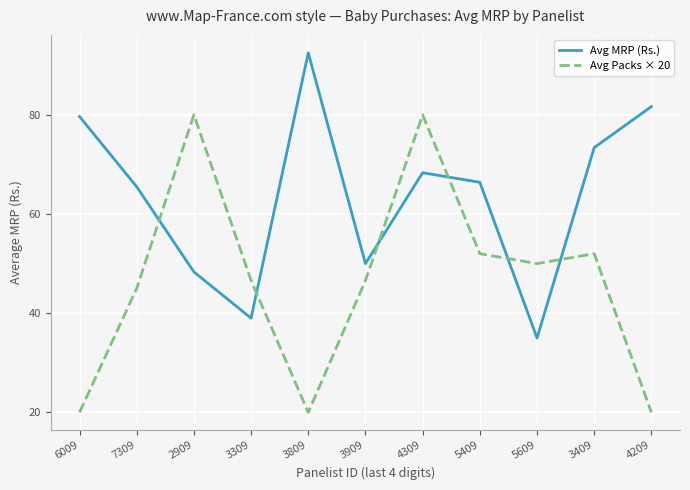

Reading right to left, what are all the values shown in this chart?

Avg MRP (Rs.): 4209=81.7	3409=73.4	5609=35.0	5409=66.4	4309=68.3	3909=50.0	3809=92.5	3309=39.0	2909=48.3	7309=65.5	6009=79.7
Avg Packs × 20: 4209=20.0	3409=52.0	5609=50.0	5409=52.0	4309=80.0	3909=46.6	3809=20.0	3309=46.6	2909=80.0	7309=45.0	6009=20.0